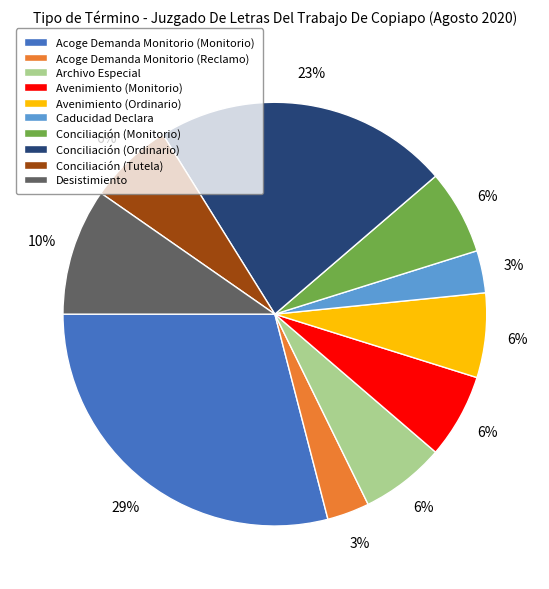

True or false: Conciliación (Monitorio) accounts for 20% of the total.

False